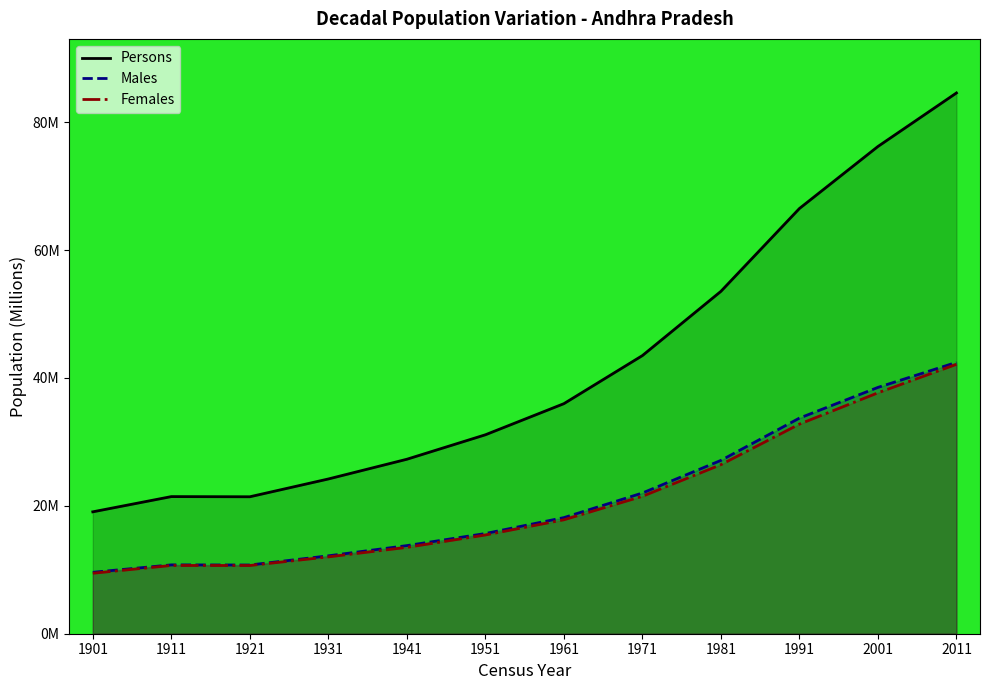

True or false: Males and Females intersect in this chart.

False